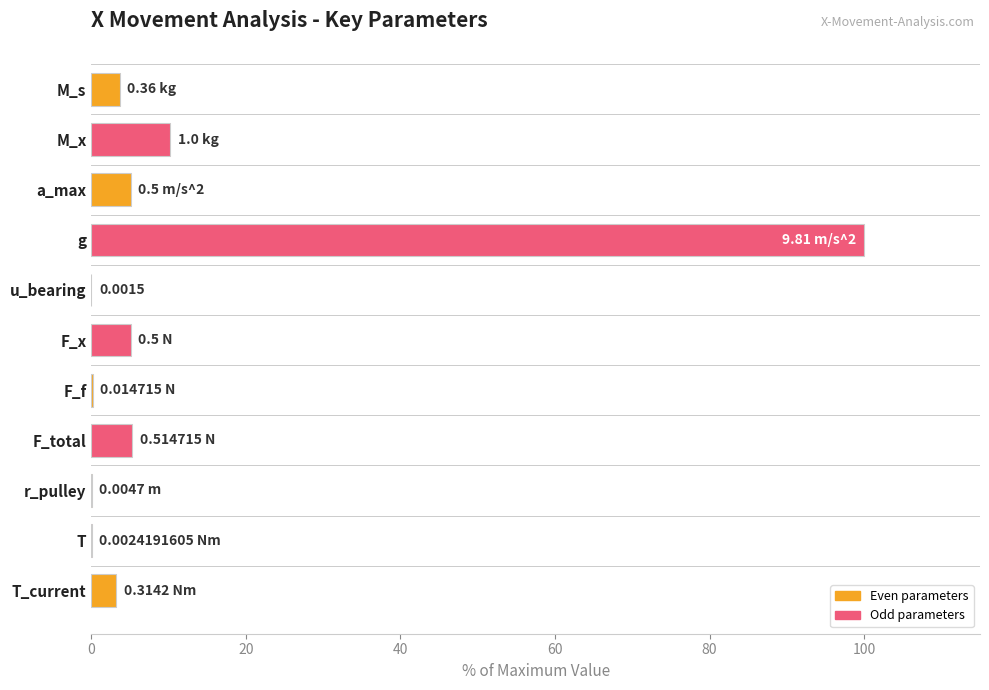

What is the sum of all values?

132.7